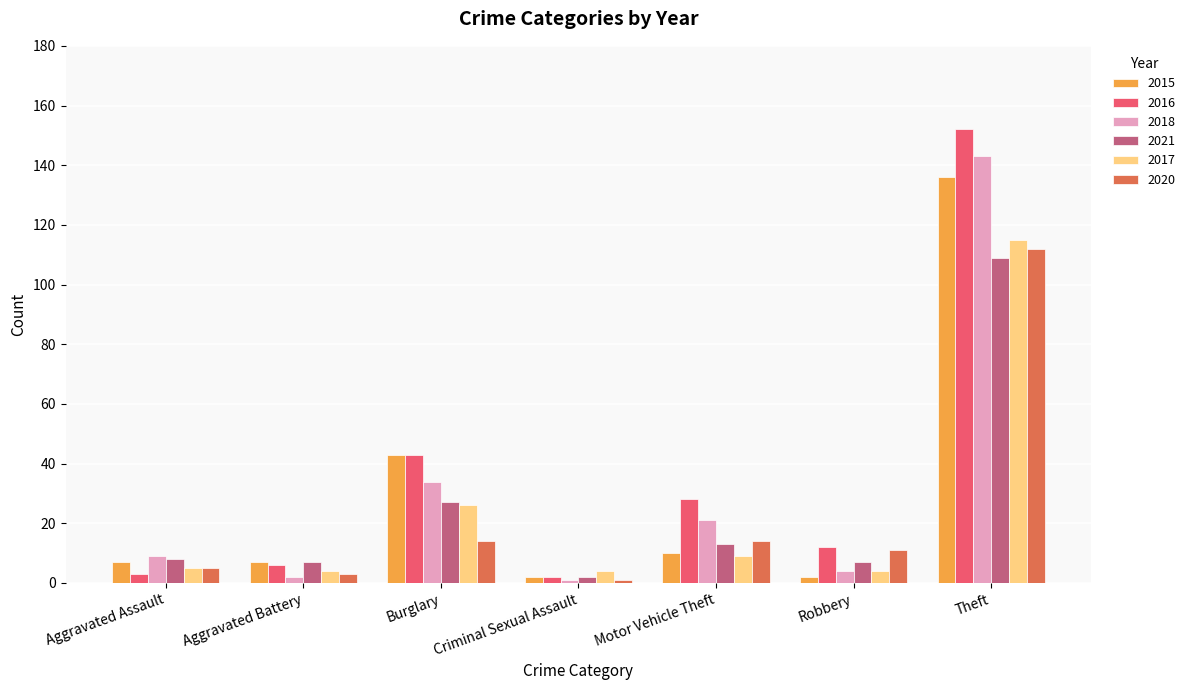

What is the minimum value shown in the chart?

1